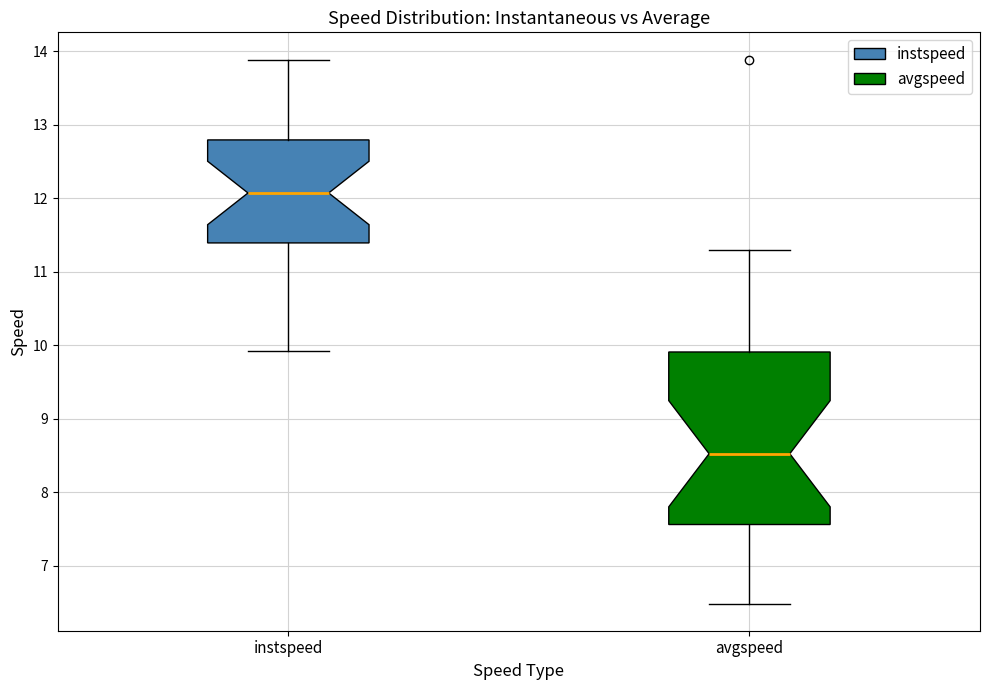

Which box's median line is the lowest?

avgspeed